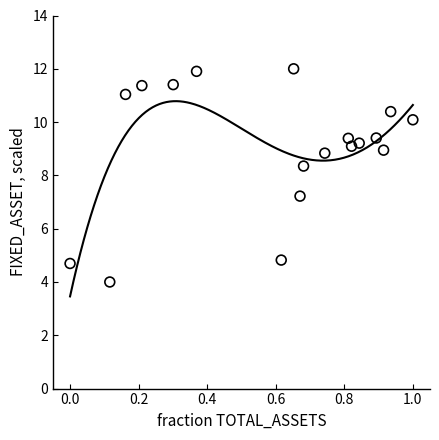

What Y value in the scatter plot is closest to 8?

8.3